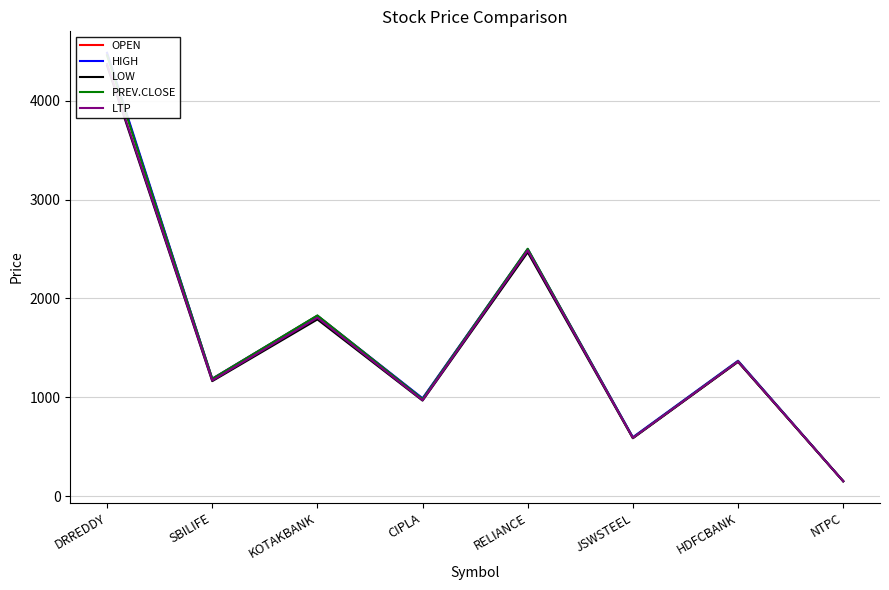

How many interior local valleys does the LTP series have?

3